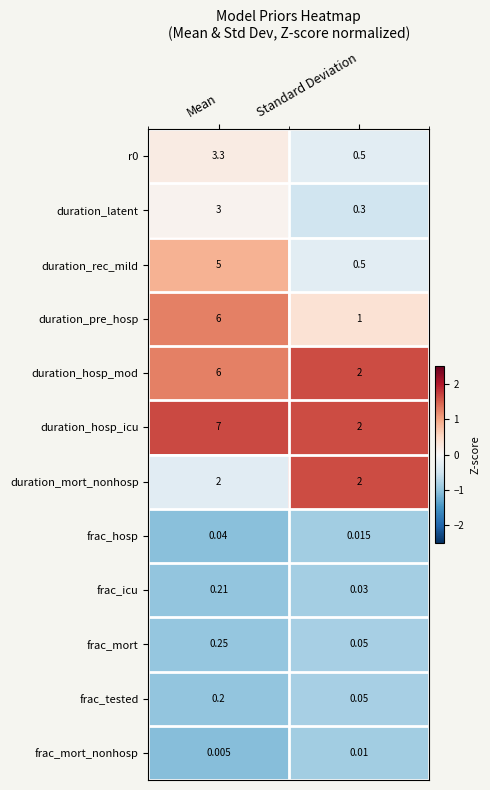

Which series has the largest total across all categories?

duration_hosp_icu